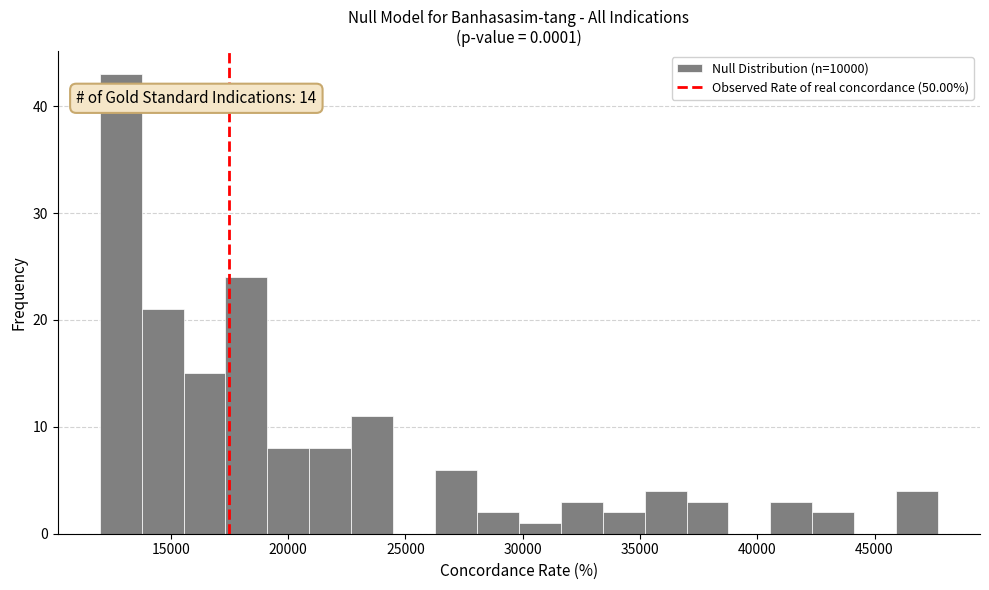

Read against the x-axis, roughly where is the centre of the tallest bar?

13000